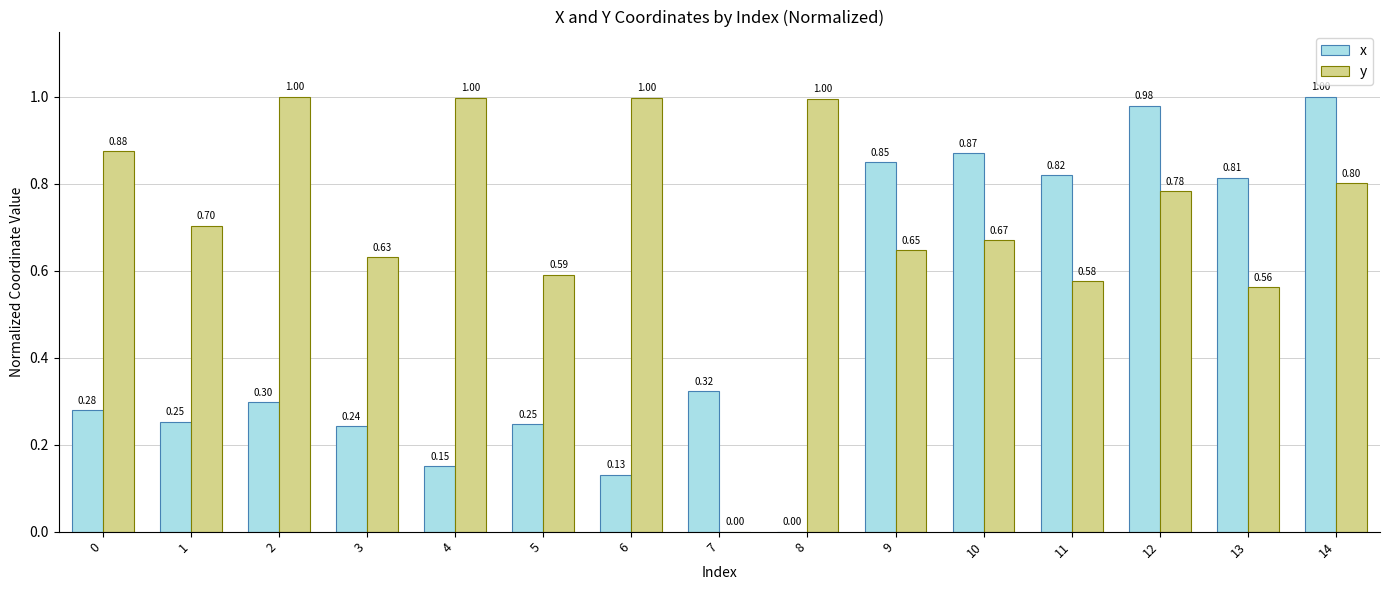

Is the value of x at 10 greater than the value of y at 11?

Yes